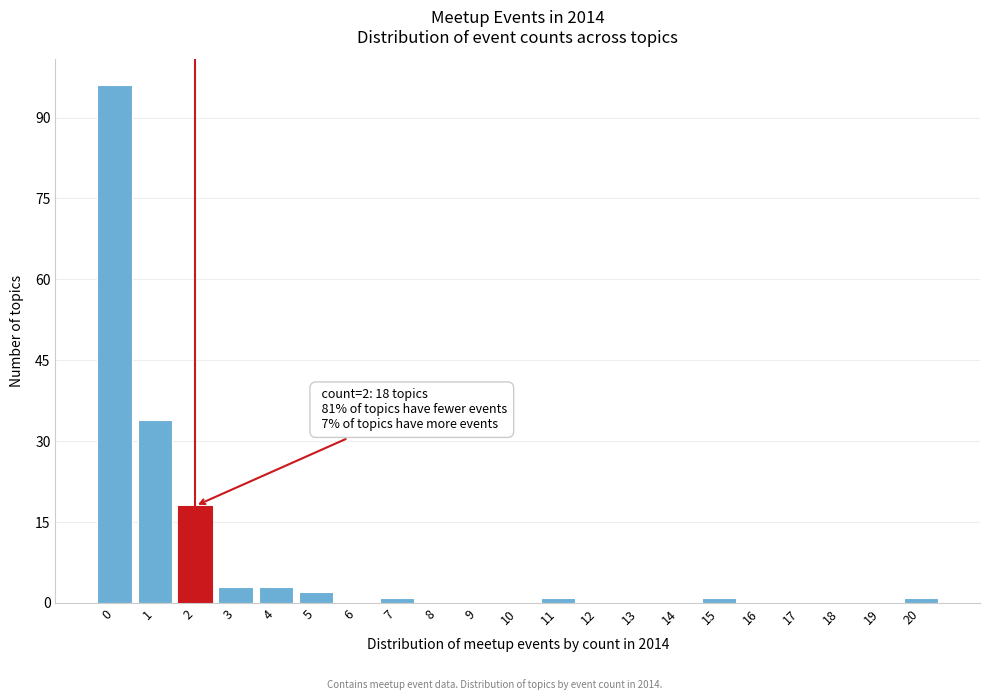

Reading right to left, what are all the values shown in this chart?

20=1	19=0	18=0	17=0	16=0	15=1	14=0	13=0	12=0	11=1	10=0	9=0	8=0	7=1	6=0	5=2	4=3	3=3	2=18	1=34	0=96